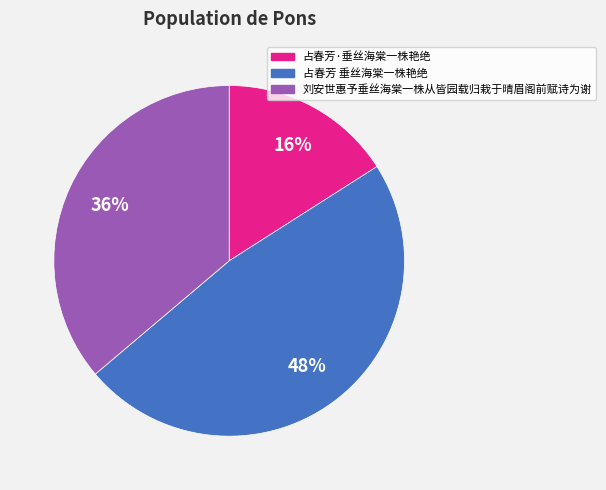

True or false: 刘安世惠予垂丝海棠一株从皆园载归栽于晴眉阁前赋诗为谢 accounts for 46% of the total.

False